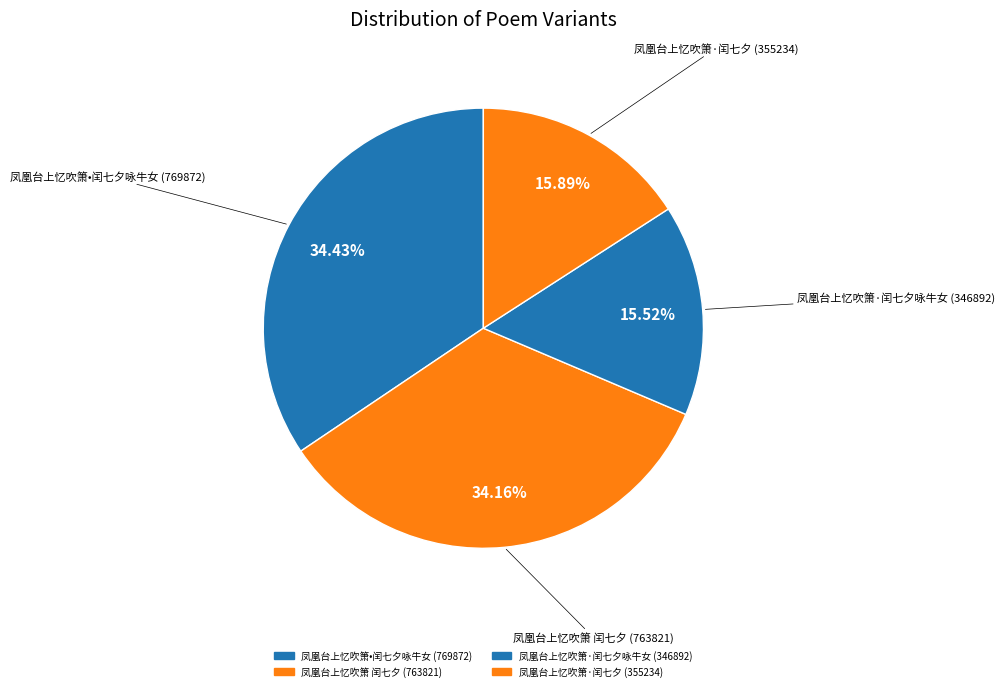

How many segments does this pie chart have?

4